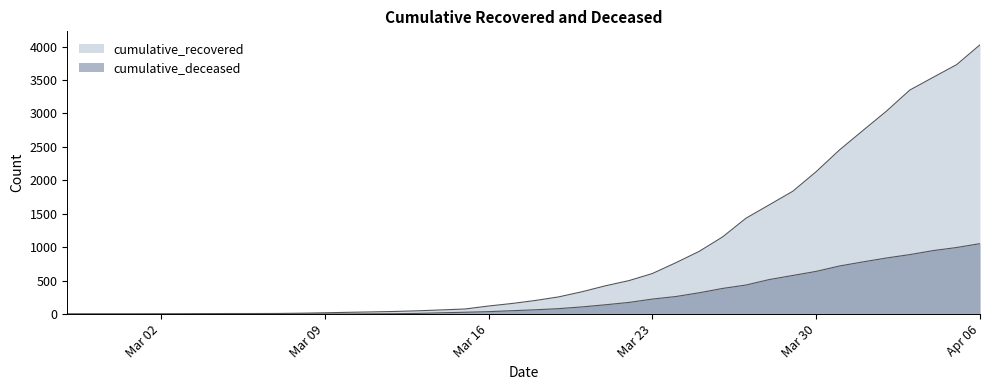

Does the chart display data point markers on the line(s)?

No